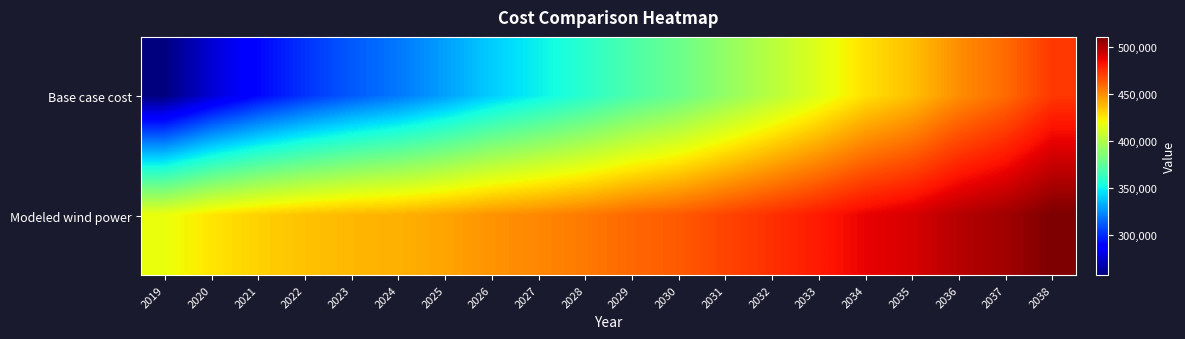

At how many categories does at least one series exceed 265379?

20